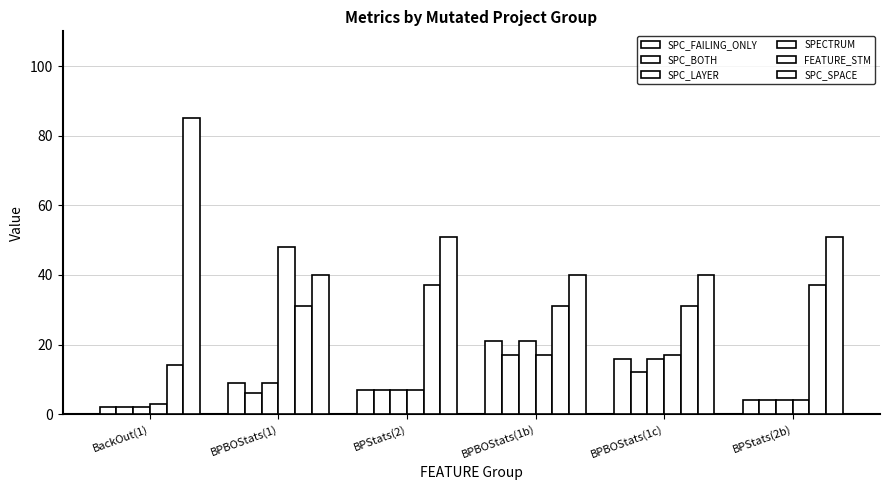

Is the value of SPC_FAILING_ONLY at BPStats(2b) greater than the value of SPC_LAYER at BackOut(1)?

Yes